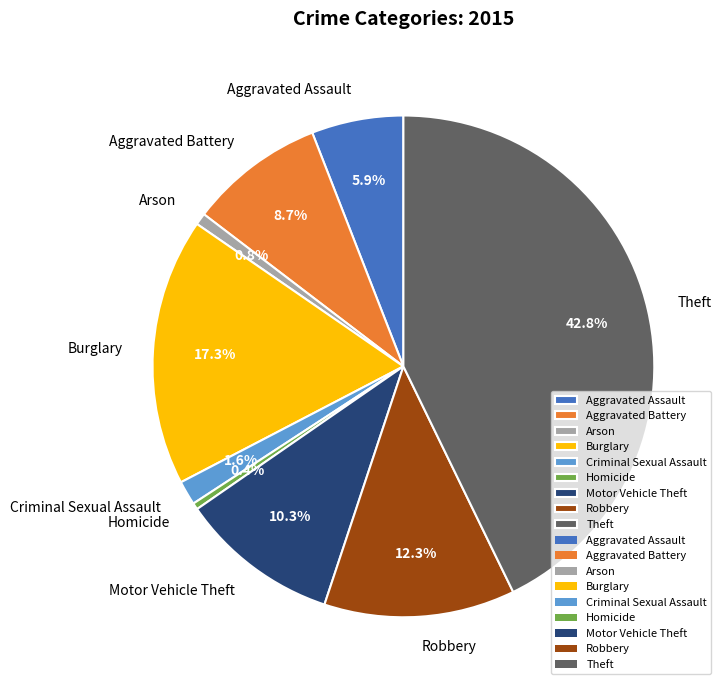

Which category has the biggest portion of the pie?

Theft